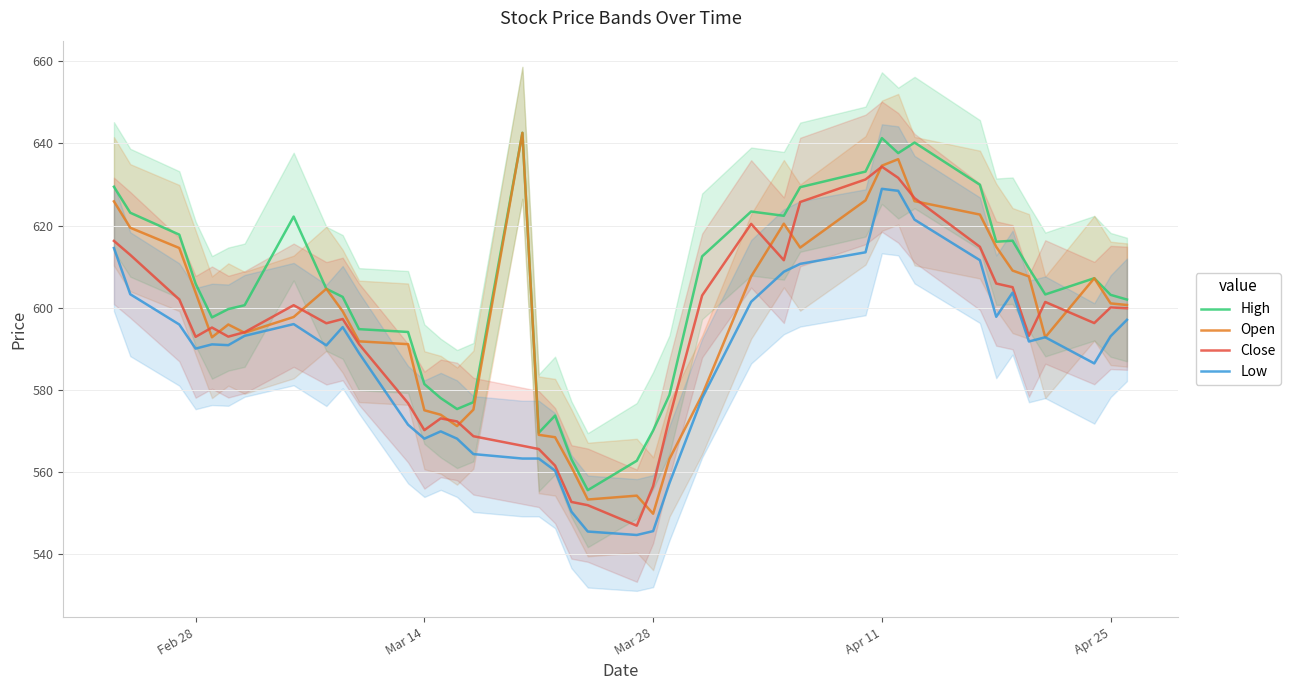

How many lines are shown in the chart?

4